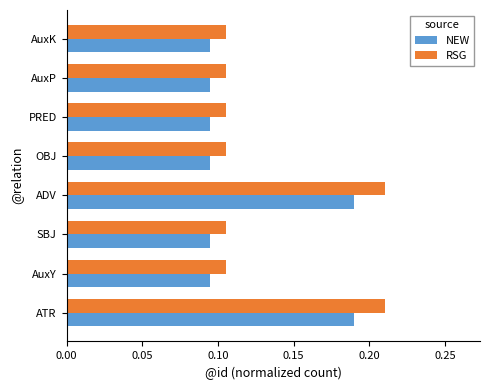

Rank the series by their maximum value, from lowest to highest.

NEW, RSG